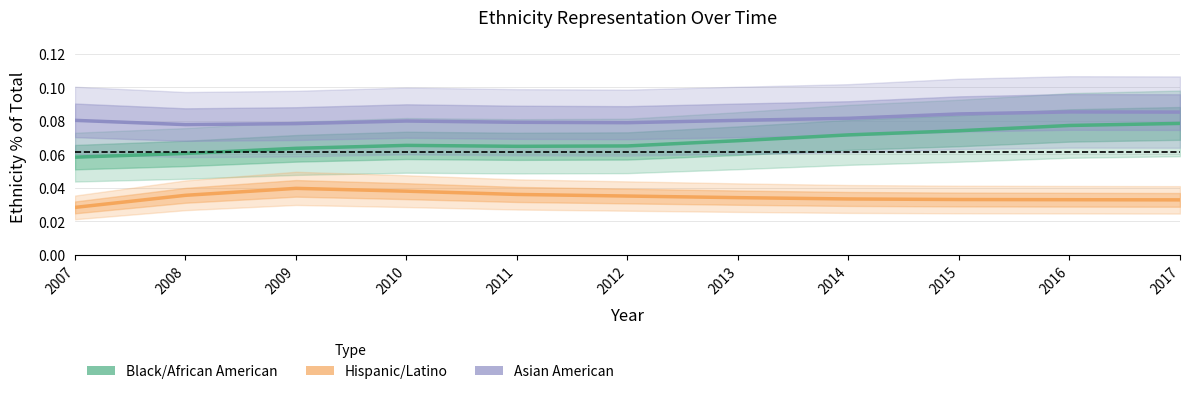

Is it true that Black/African American equals 0.1 at 2015?

True